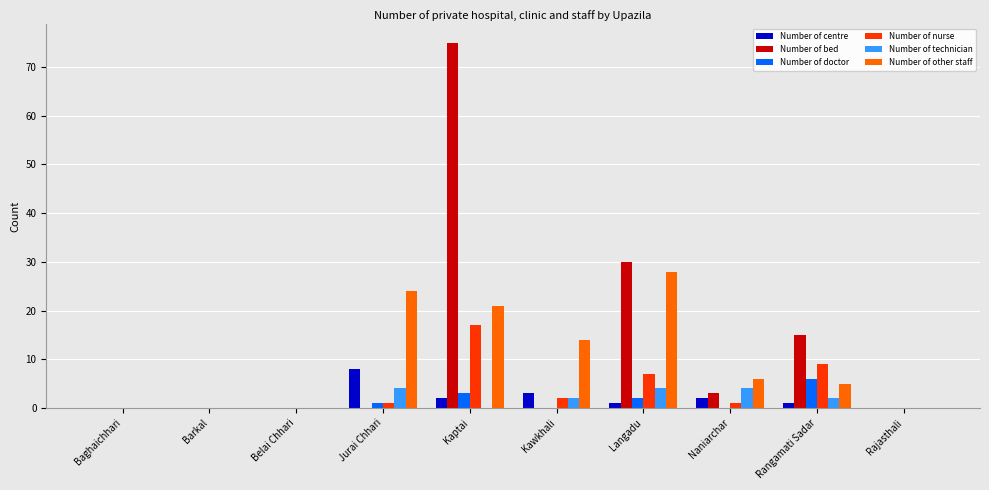

What is the greatest value displayed?

75